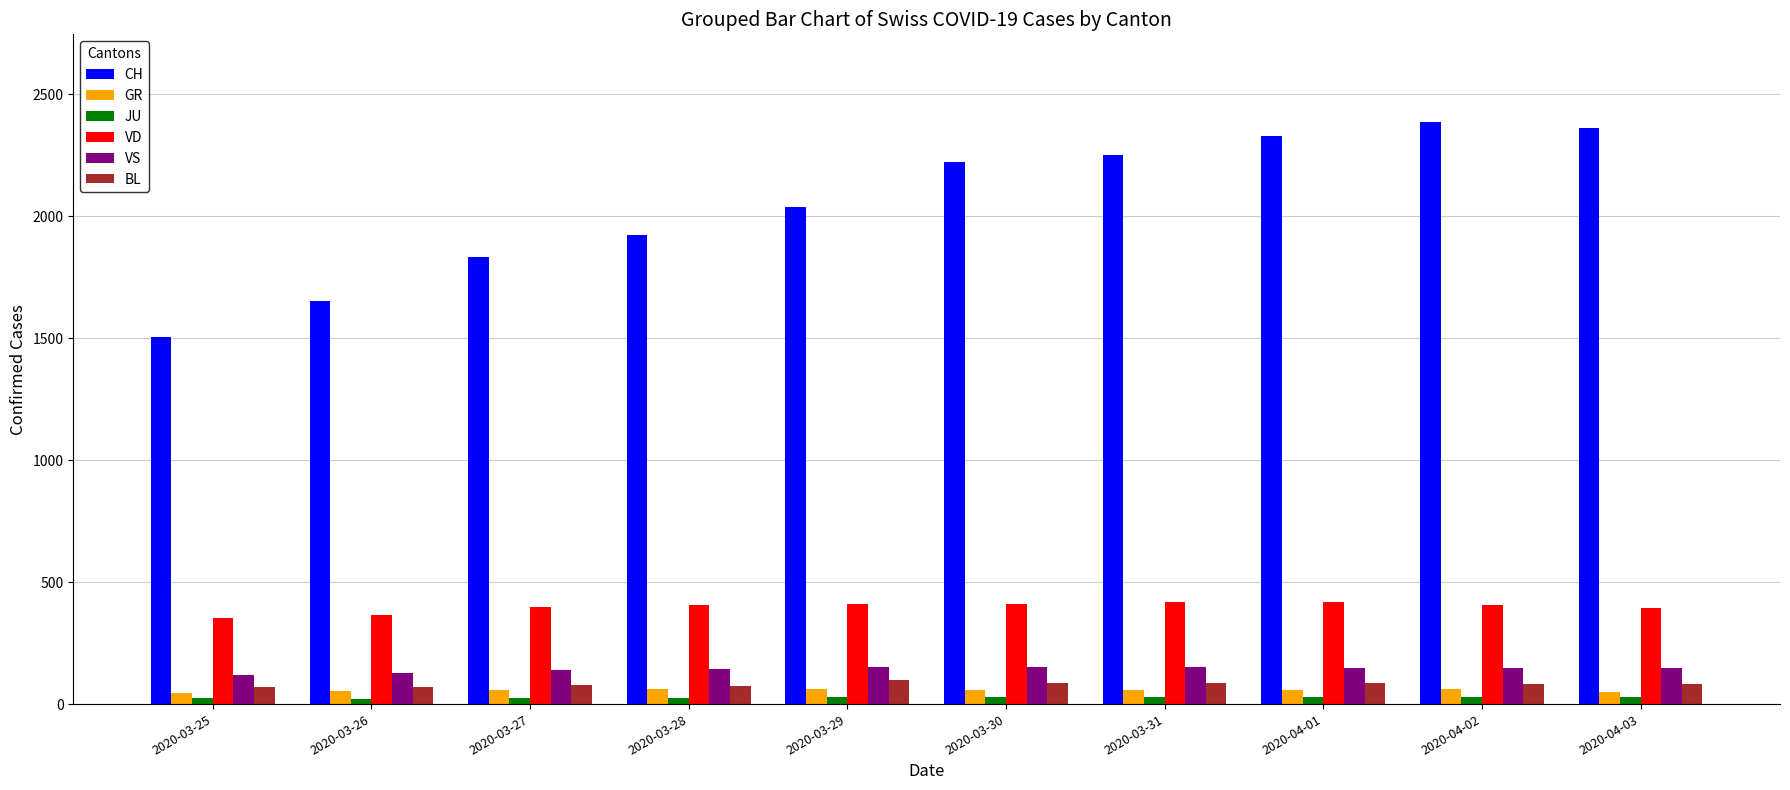

Is the value of VS at 2020-03-29 greater than the value of BL at 2020-03-30?

Yes